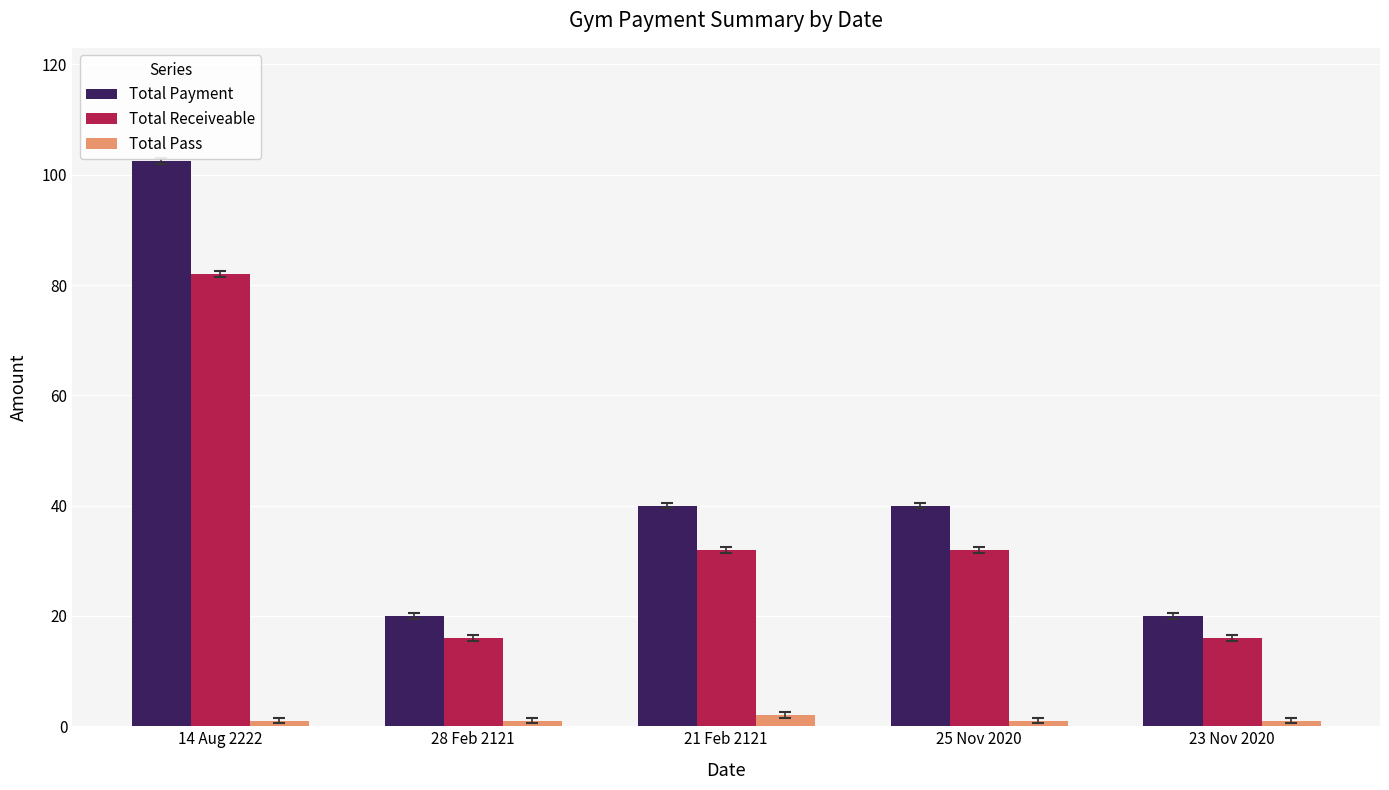

At how many categories does at least one series exceed 22?

3